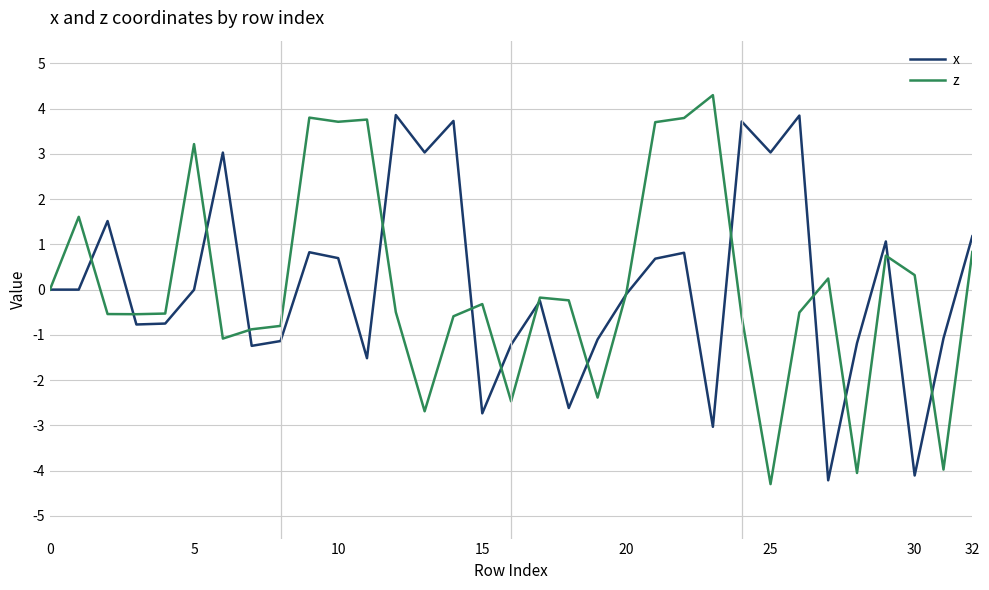

What is the smallest value displayed?

-4.3